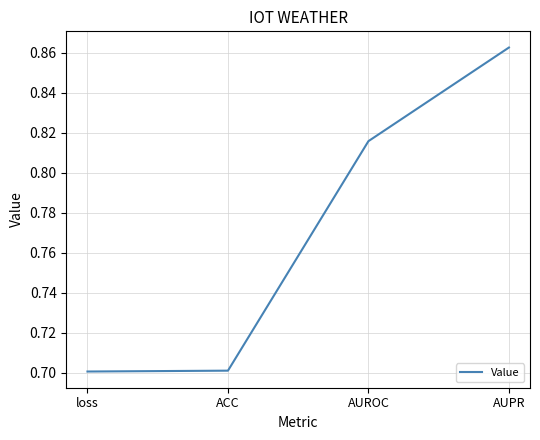

What position from the left is loss?

1